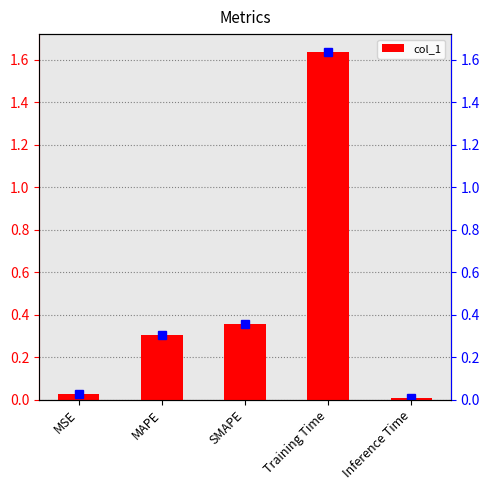

The value at Training Time is 2.8. True or false?

False